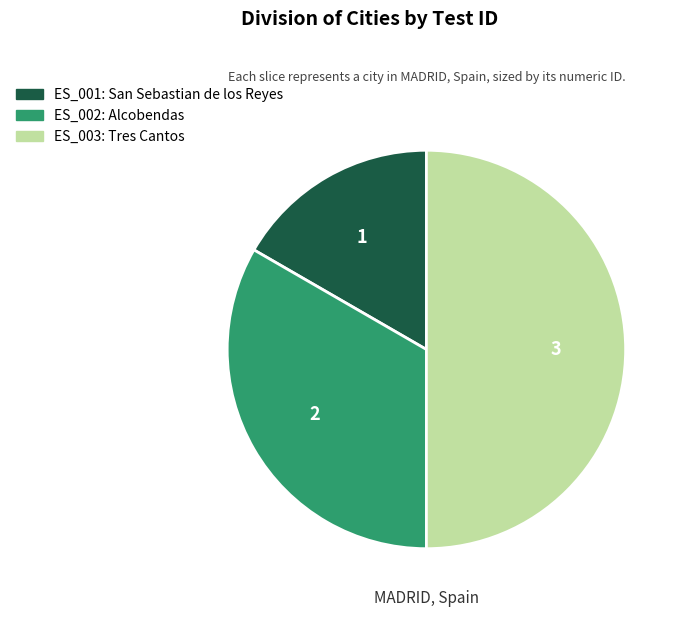

Which slice is the largest?

ES_003